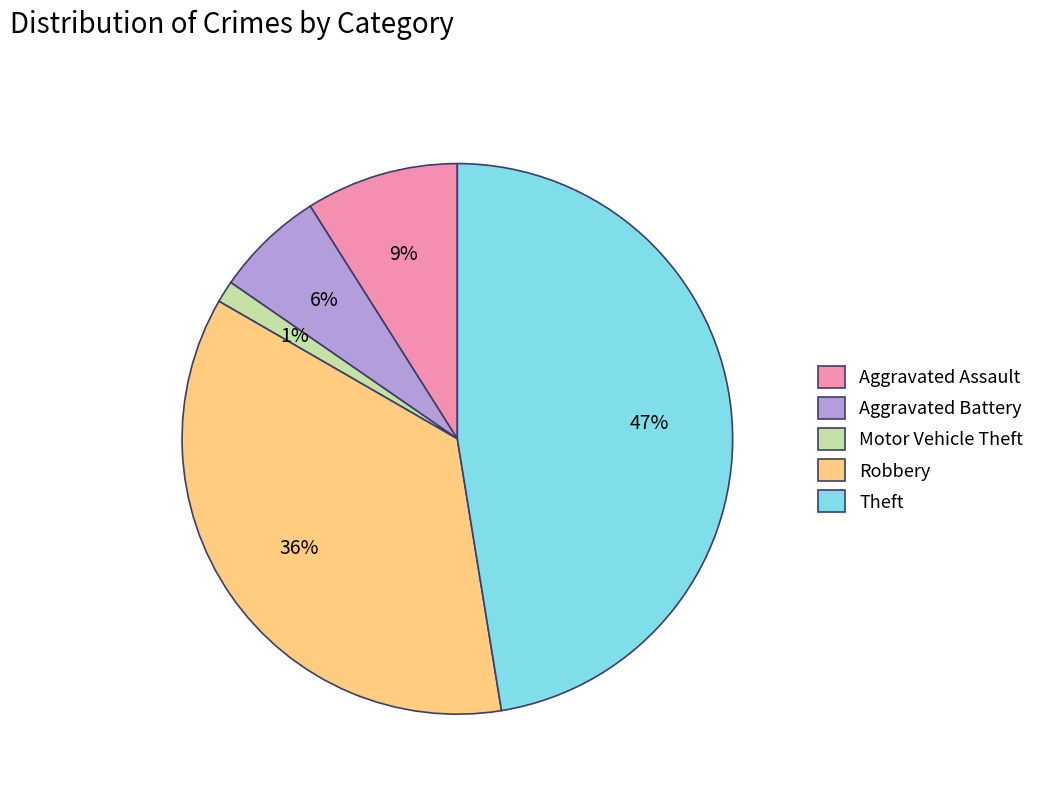

To the nearest percent, what percentage of the pie is Aggravated Battery?

6%